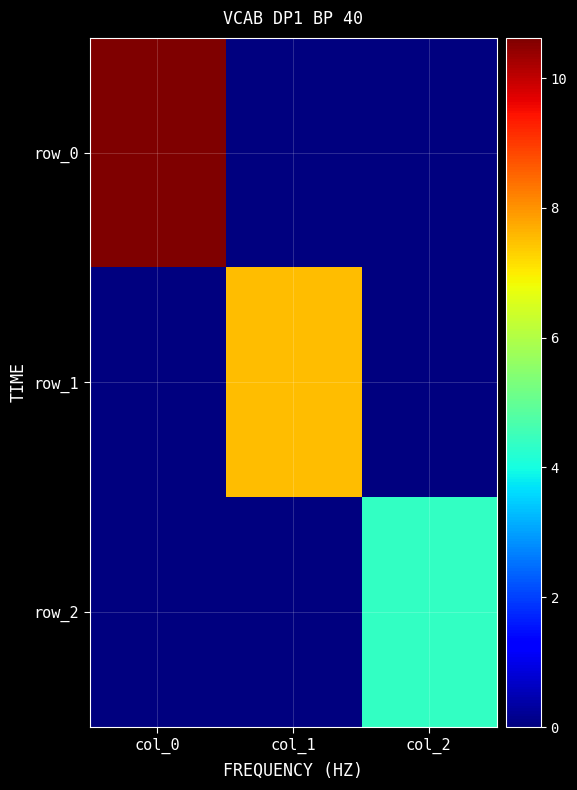

What is the average value of the row_1 series?

2.5